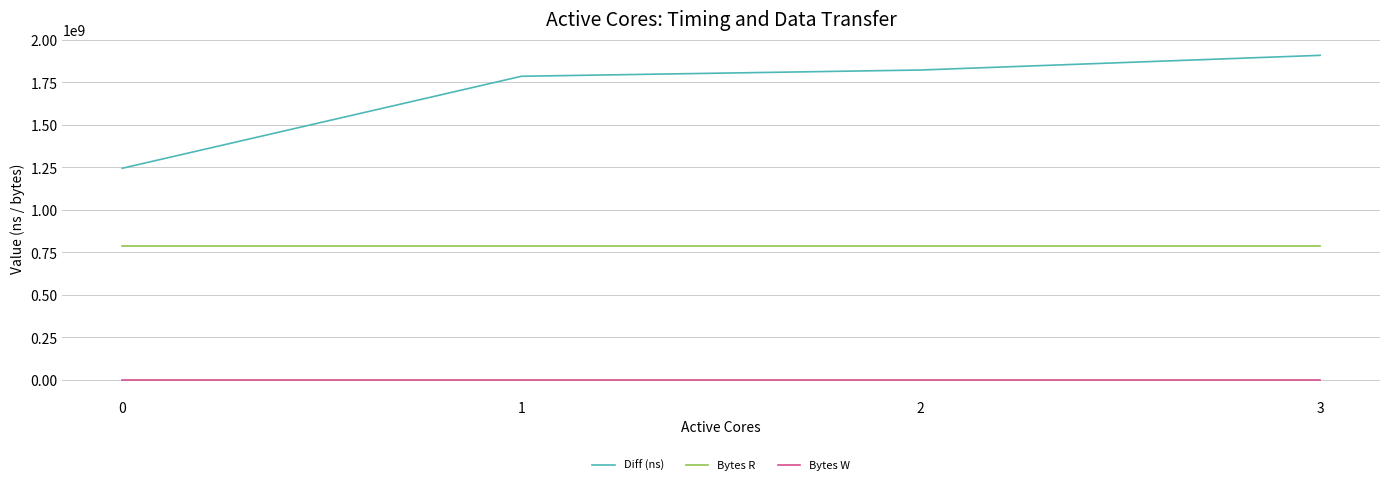

What is the total value across all series at 2?

2609493075